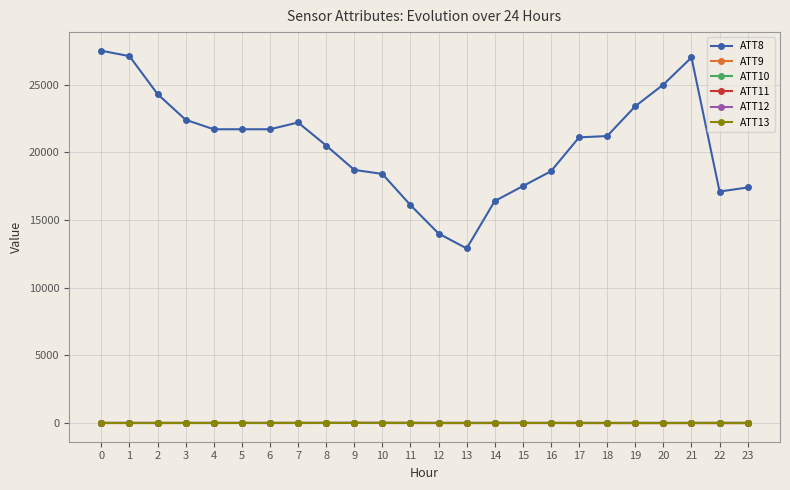

True or false: ATT8 and ATT13 cross at least once.

False